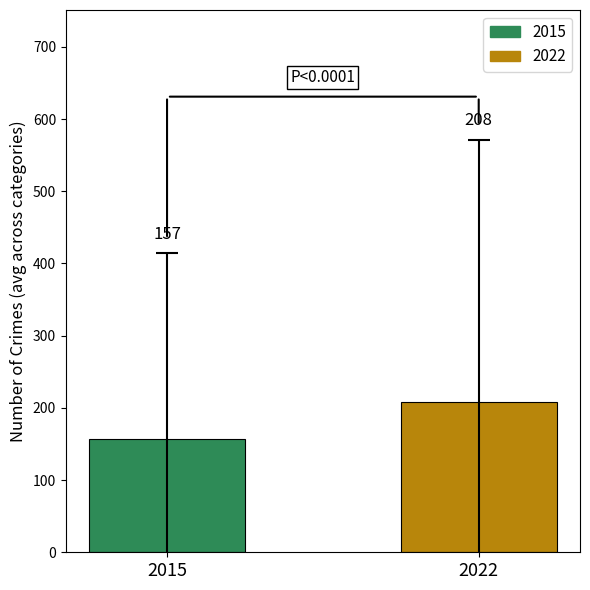

What is the lowest value of the 2015 series?

157.1